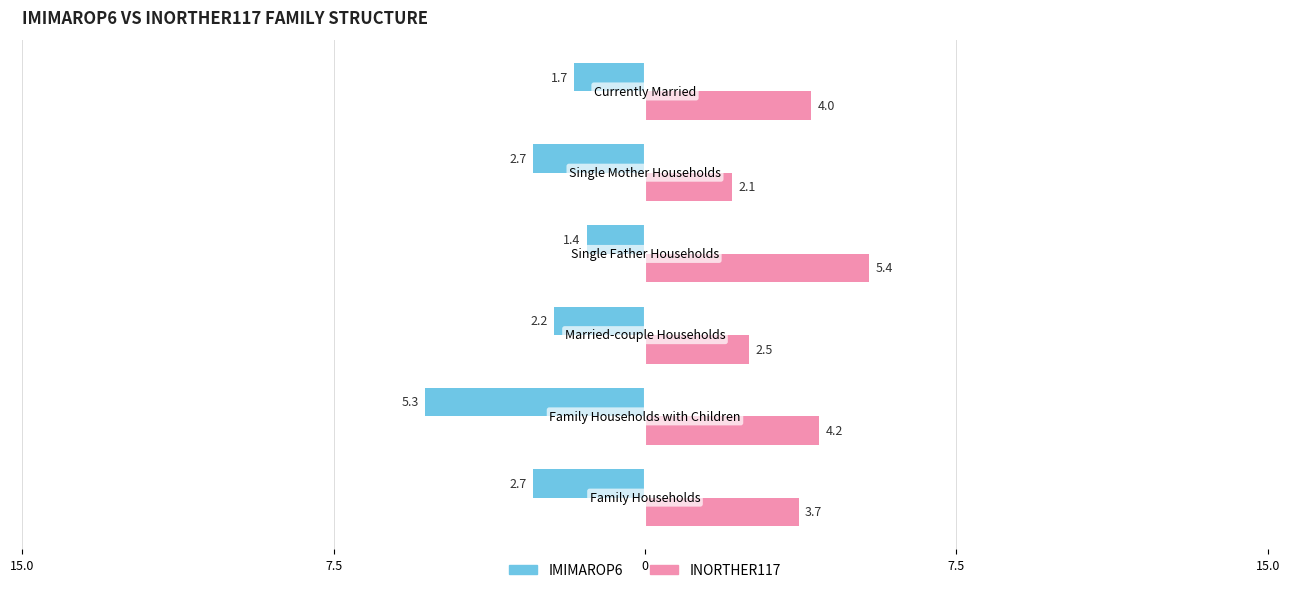

What is the value of the INORTHER117 bar at the 2nd from the left?

4.2